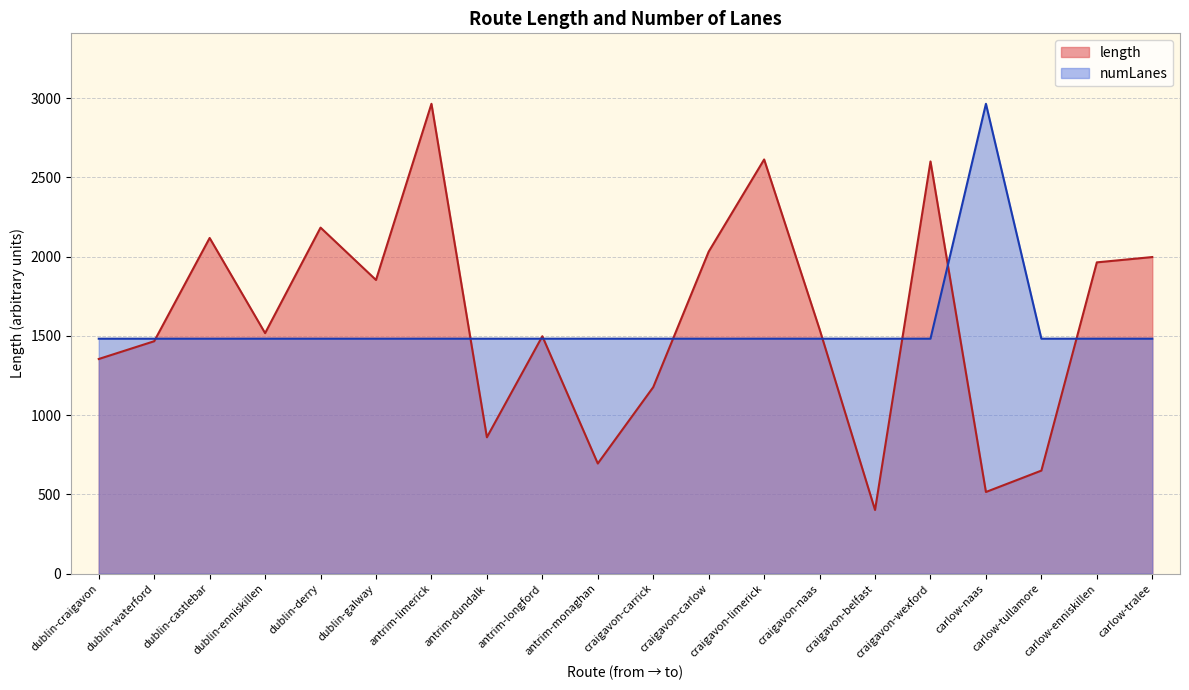

Which category has the lowest value in the length series?

craigavon-belfast